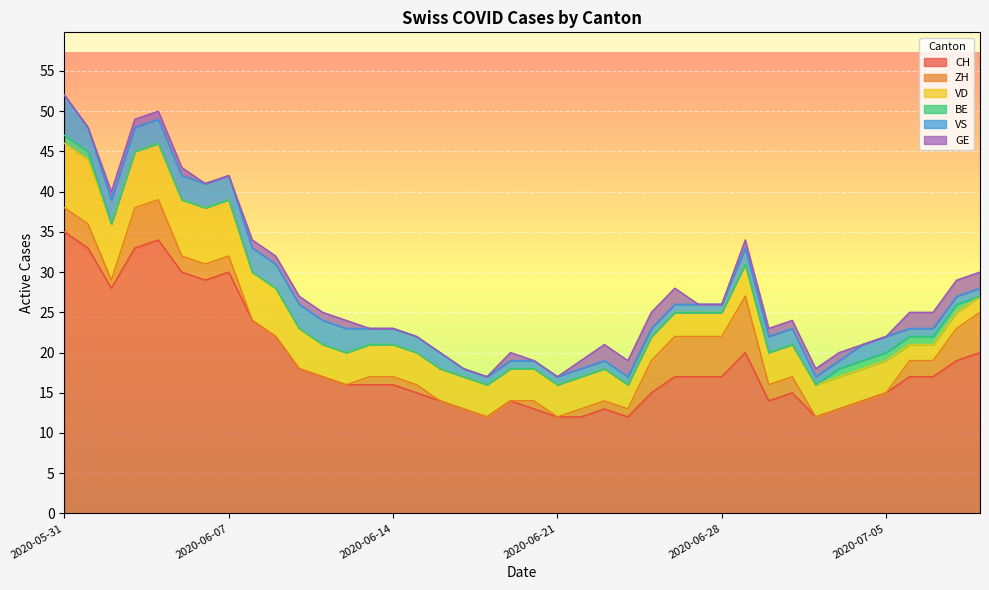

What is the minimum value for CH?

12